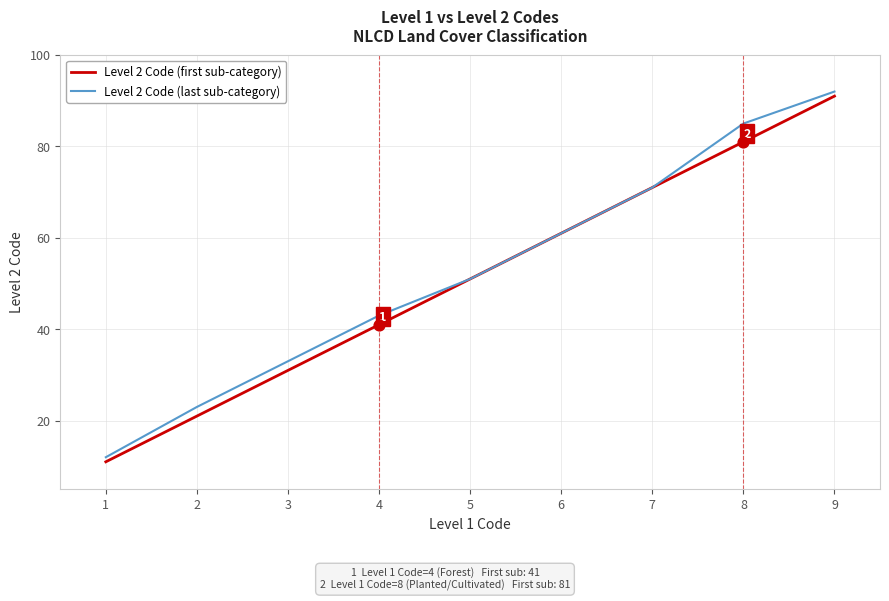

Which series changed the most between 3 and 9?

Level 2 Code (first sub-category)